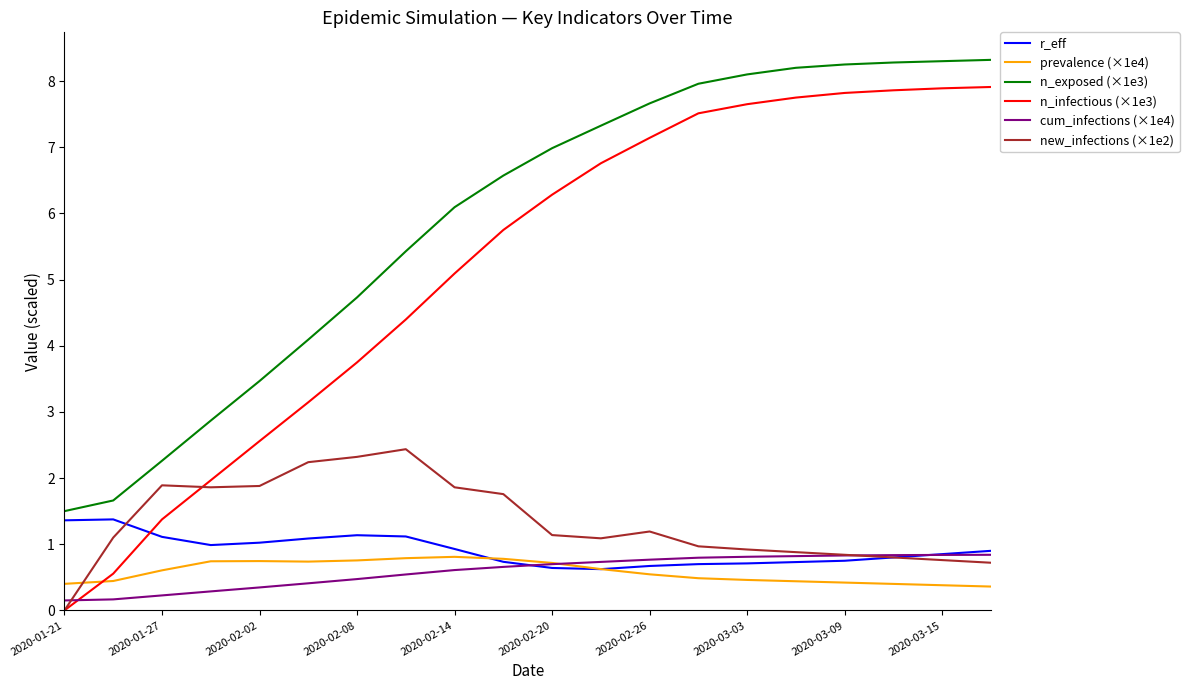

What is the maximum value shown in the chart?

8.3